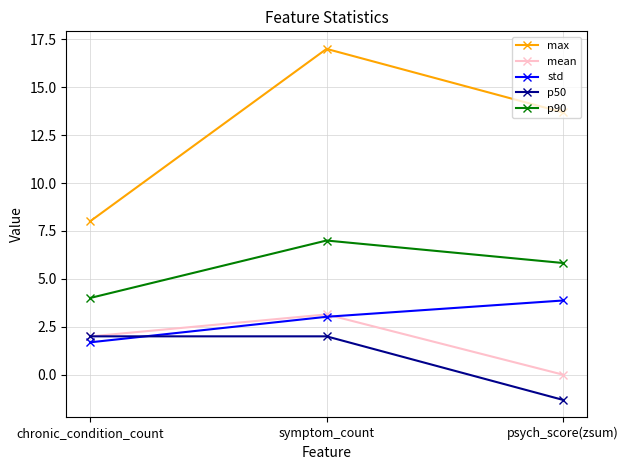

Between chronic_condition_count and symptom_count, which series saw the biggest shift?

max